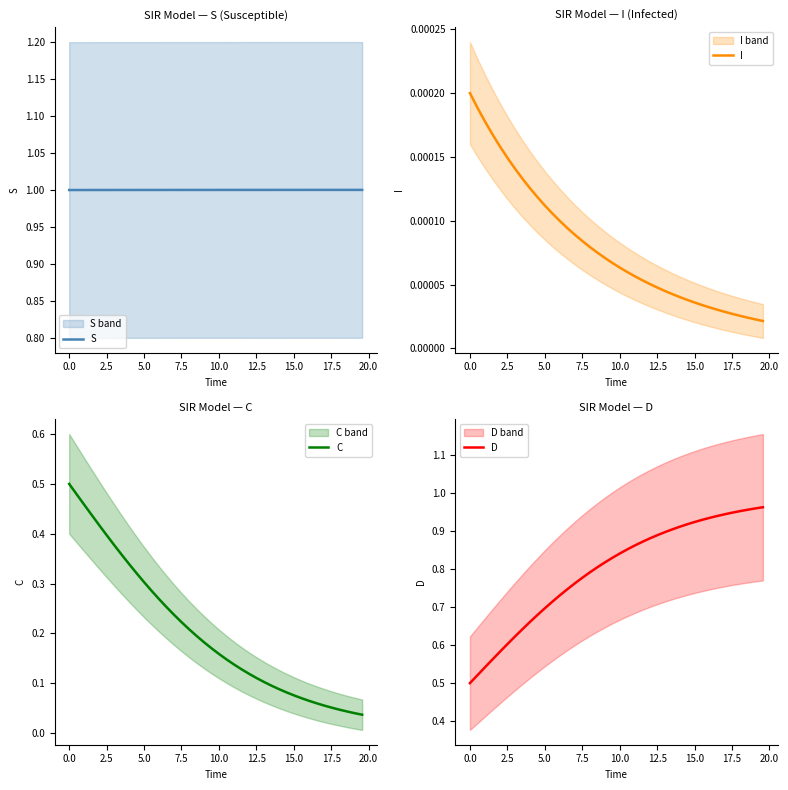

Which series has the largest range (max minus min)?

D